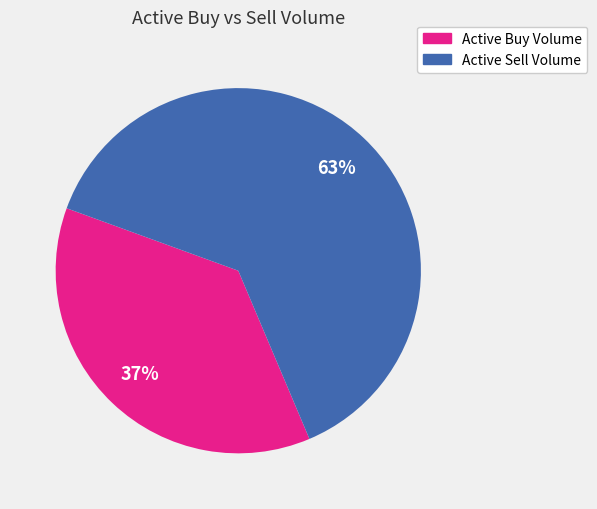

Count the number of slices in the pie.

2